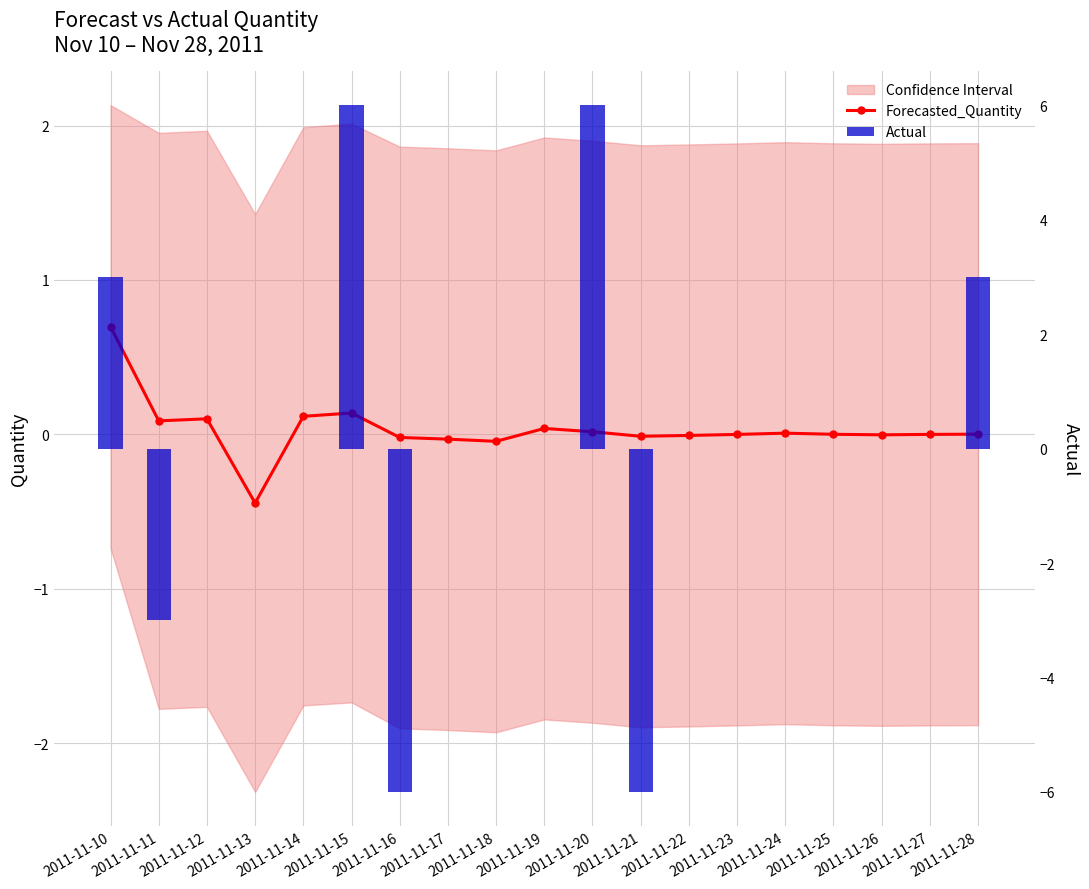

Does the chart contain stacked bars?

No